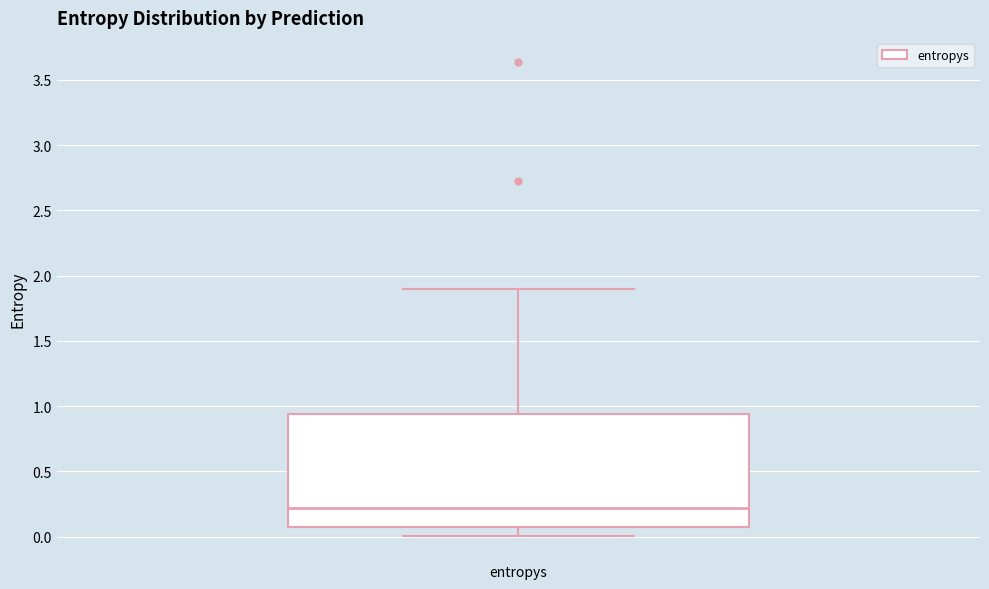

Read this box plot against the y-axis: the position of the median line, the range covered by the box, and the ends of both whiskers. The values are not printed on the chart, so give them approximately, as read against the axis.

median 0.20, box 0.05 to 0.95, whiskers 0.00 to 1.90